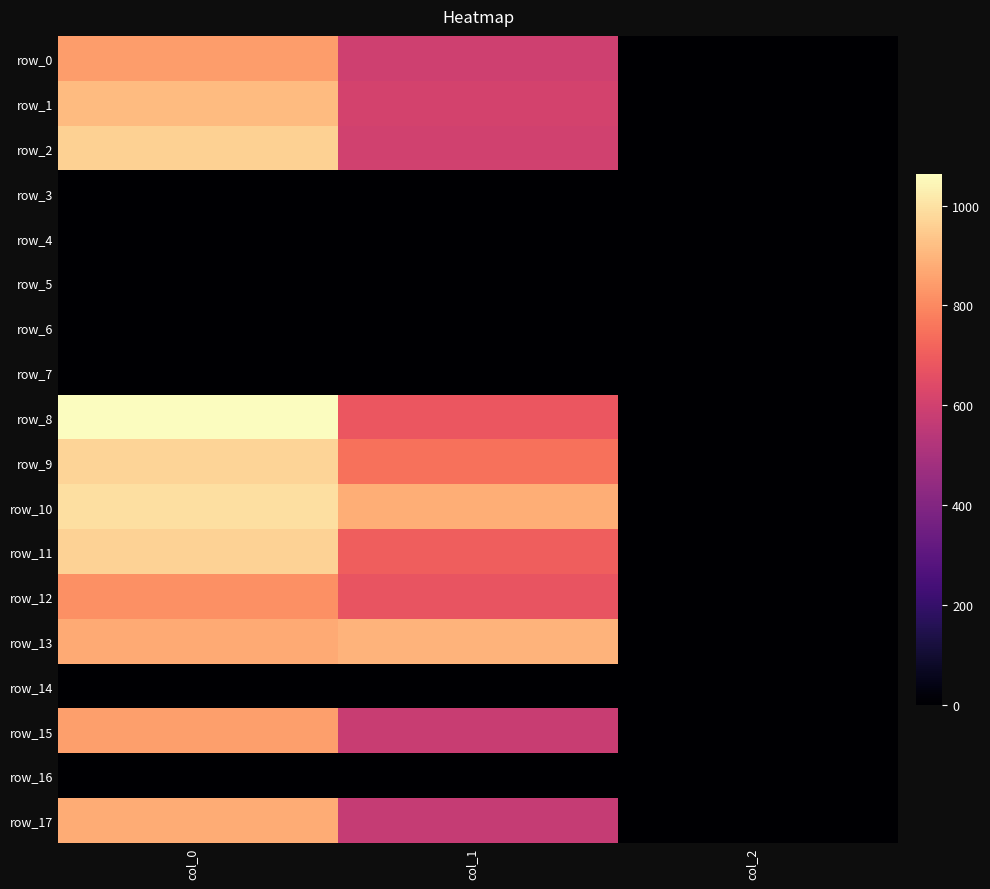

Between col_1 and col_2, which series saw the biggest shift?

row_13